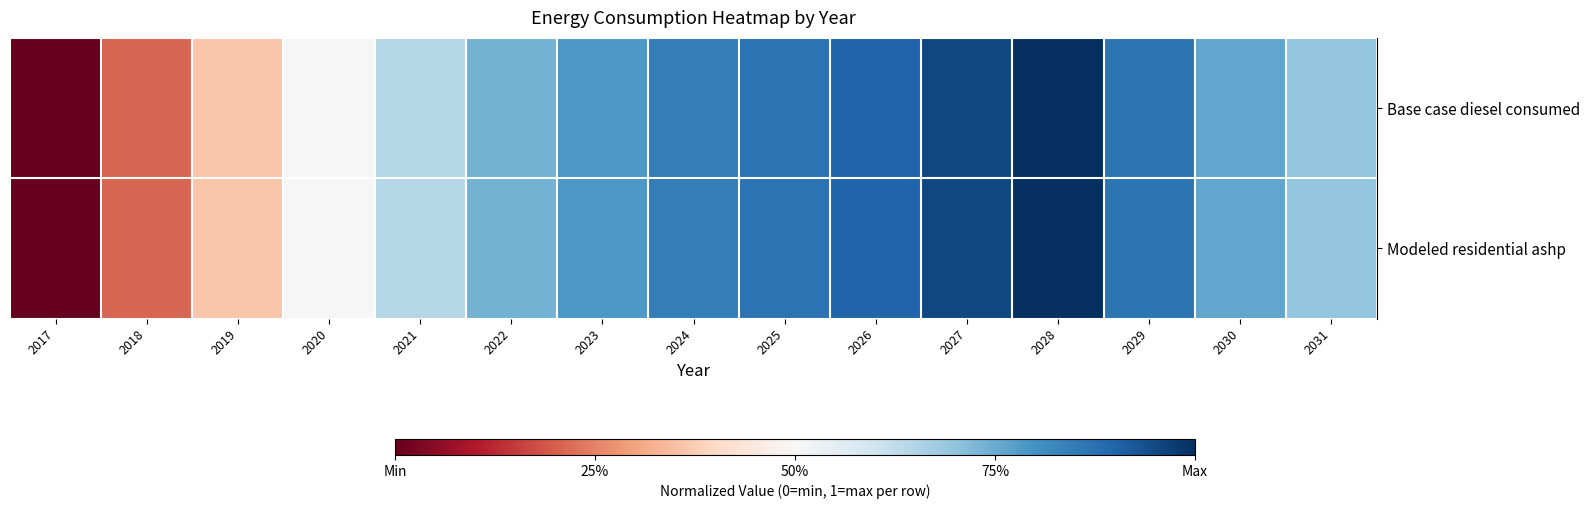

Rank the series by their average value, from lowest to highest.

Modeled residential ashp, Base case diesel consumed